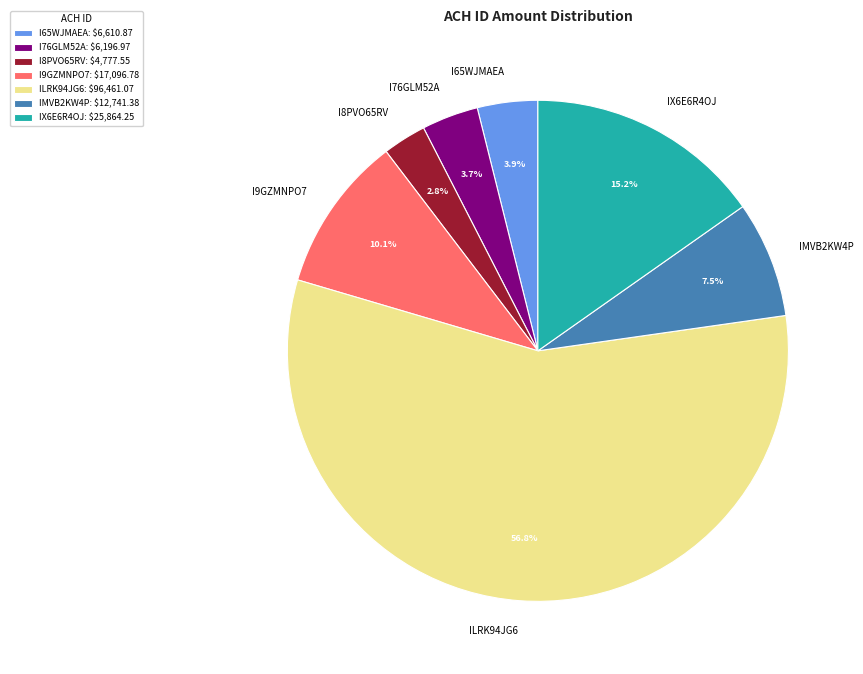

To the nearest percent, what portion does IX6E6R4OJ represent?

15%